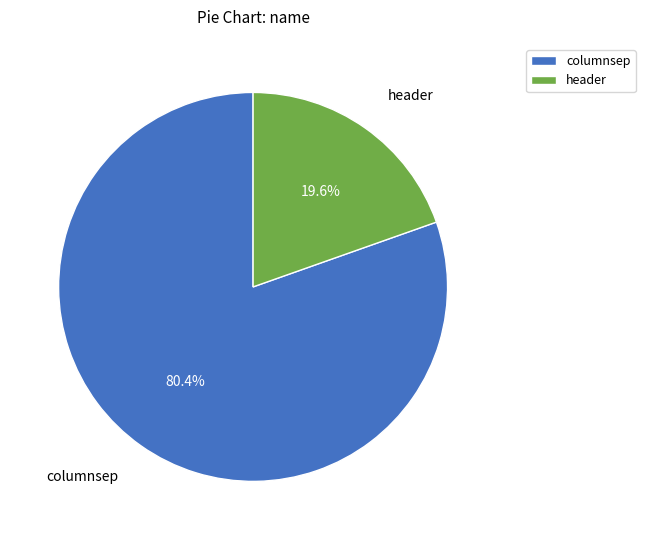

To the nearest percent, what is the difference between the largest and smallest slice percentages?

61%